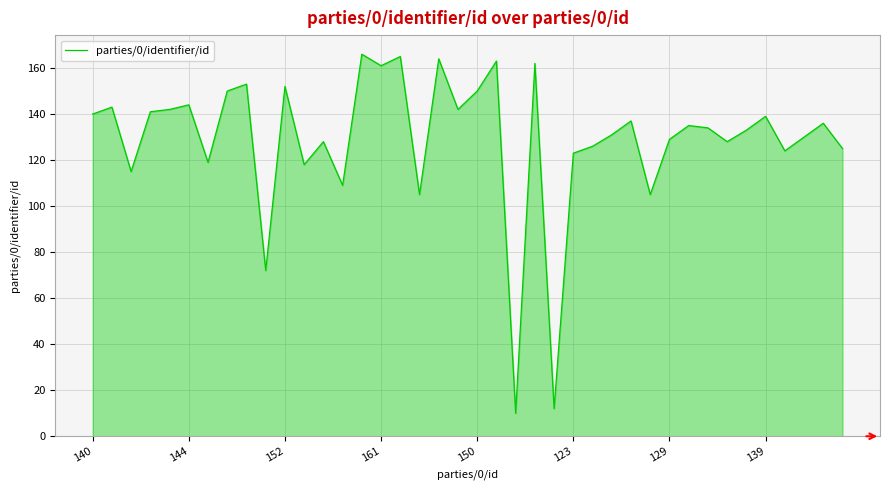

What is the smallest value displayed?

10